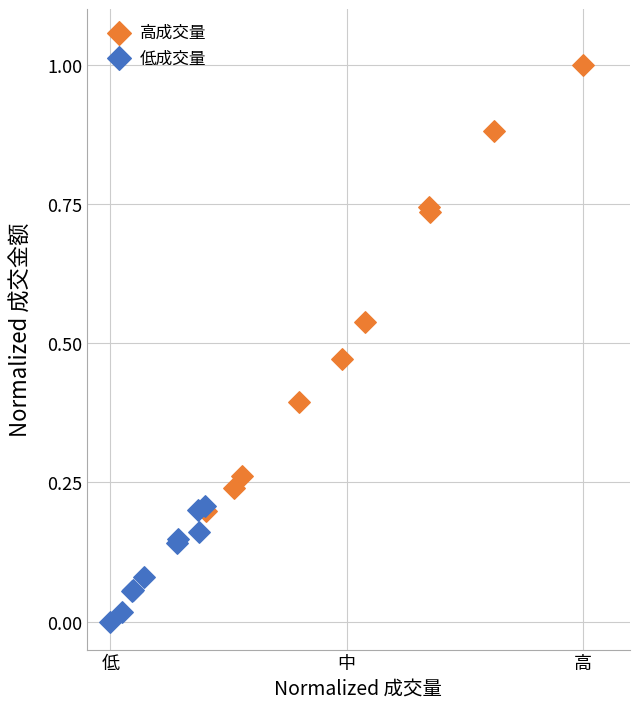

Which series reaches the minimum Y coordinate?

低成交量